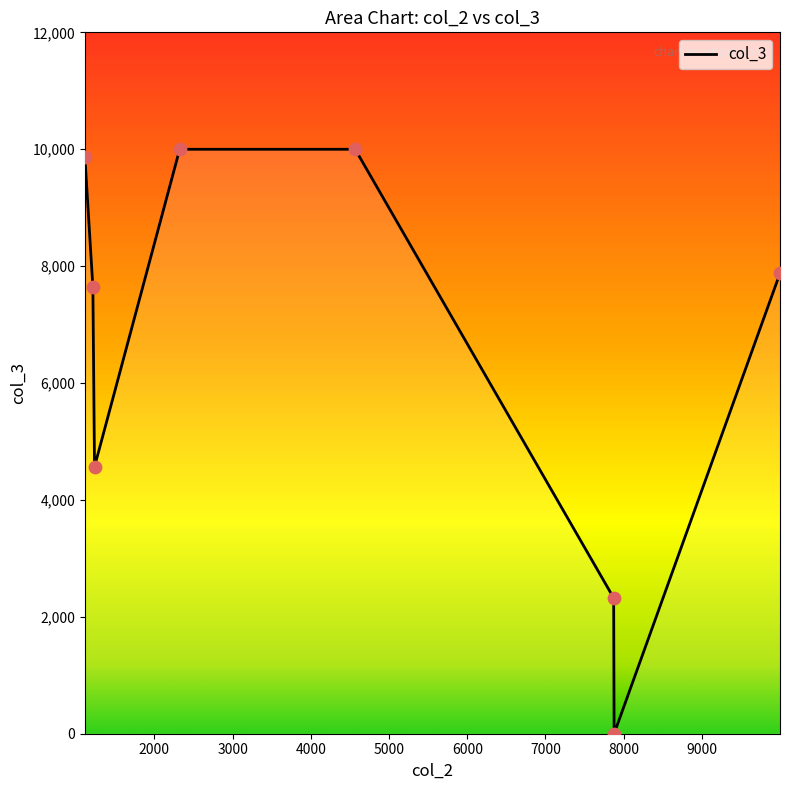

What is the maximum value shown in the chart?

9999